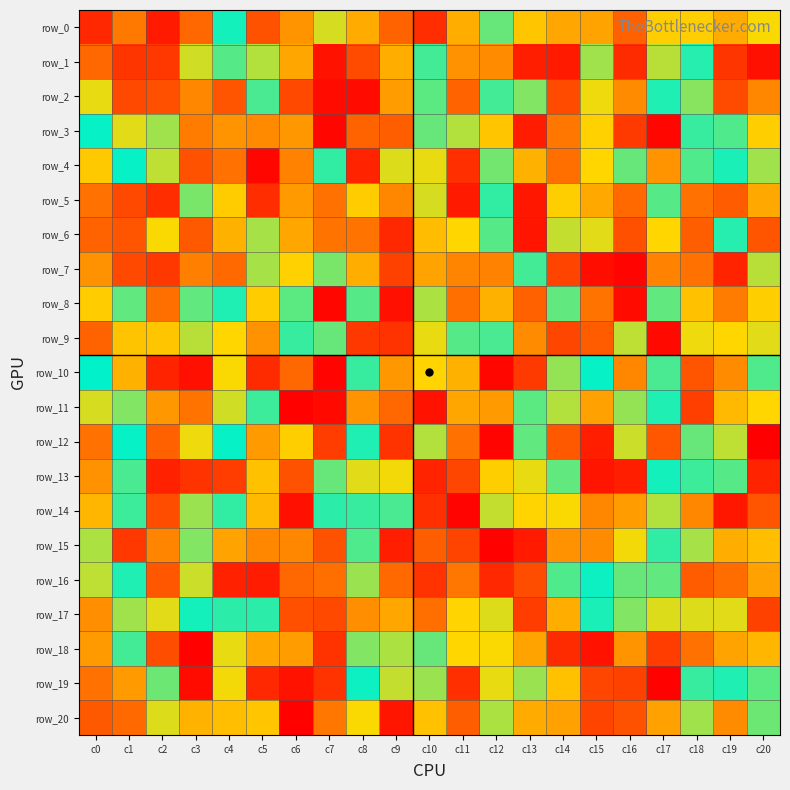

Which category has the highest value in the row_17 series?

c13